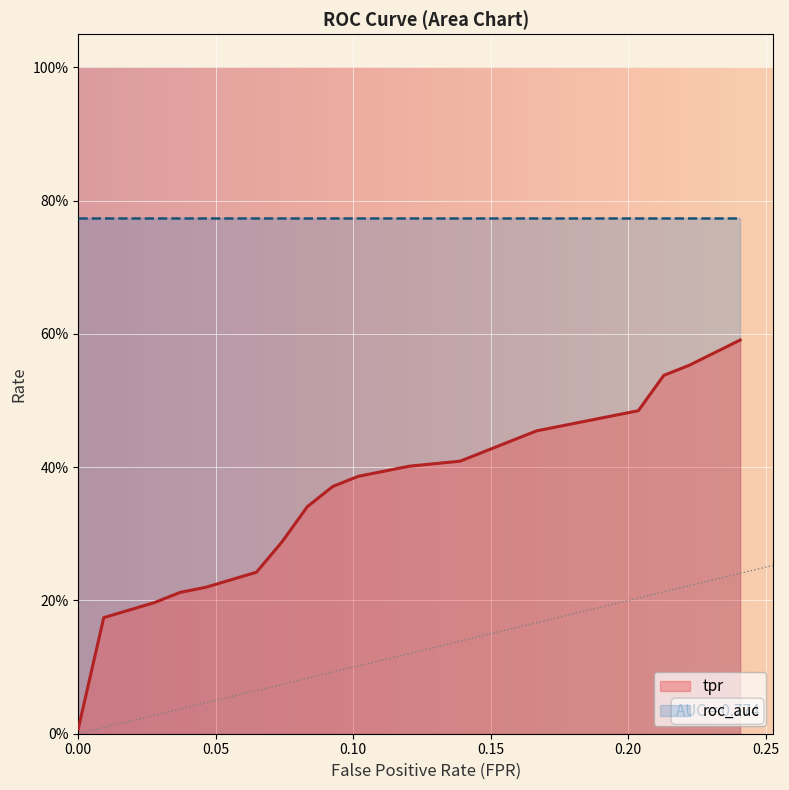

The roc_auc series shows 1.3 at 15. True or false?

False